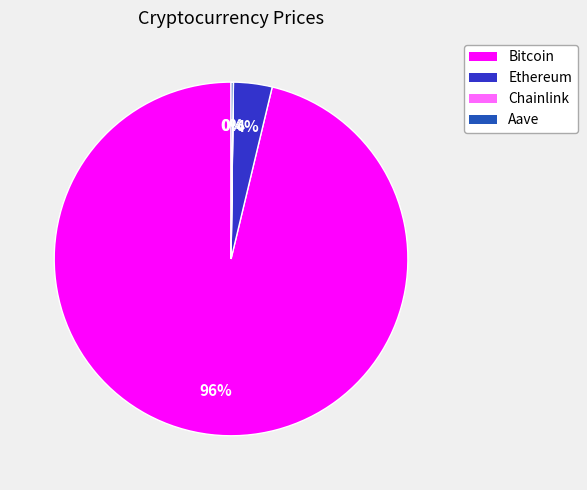

Is it true that Ethereum is 4% of the pie?

True